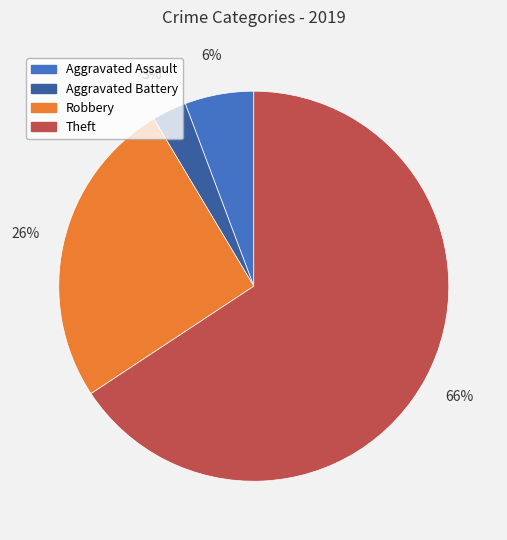

To the nearest percent, what percentage of the pie is Robbery?

26%